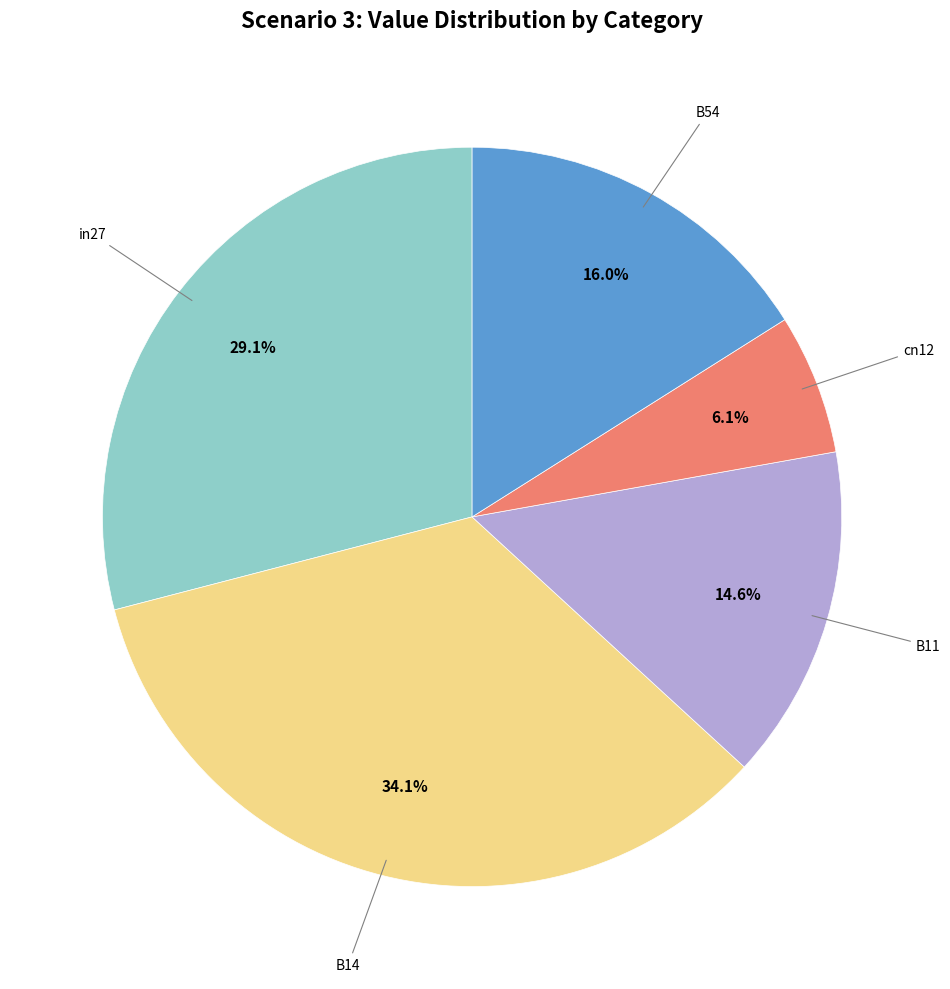

Does any single category account for the majority?

No